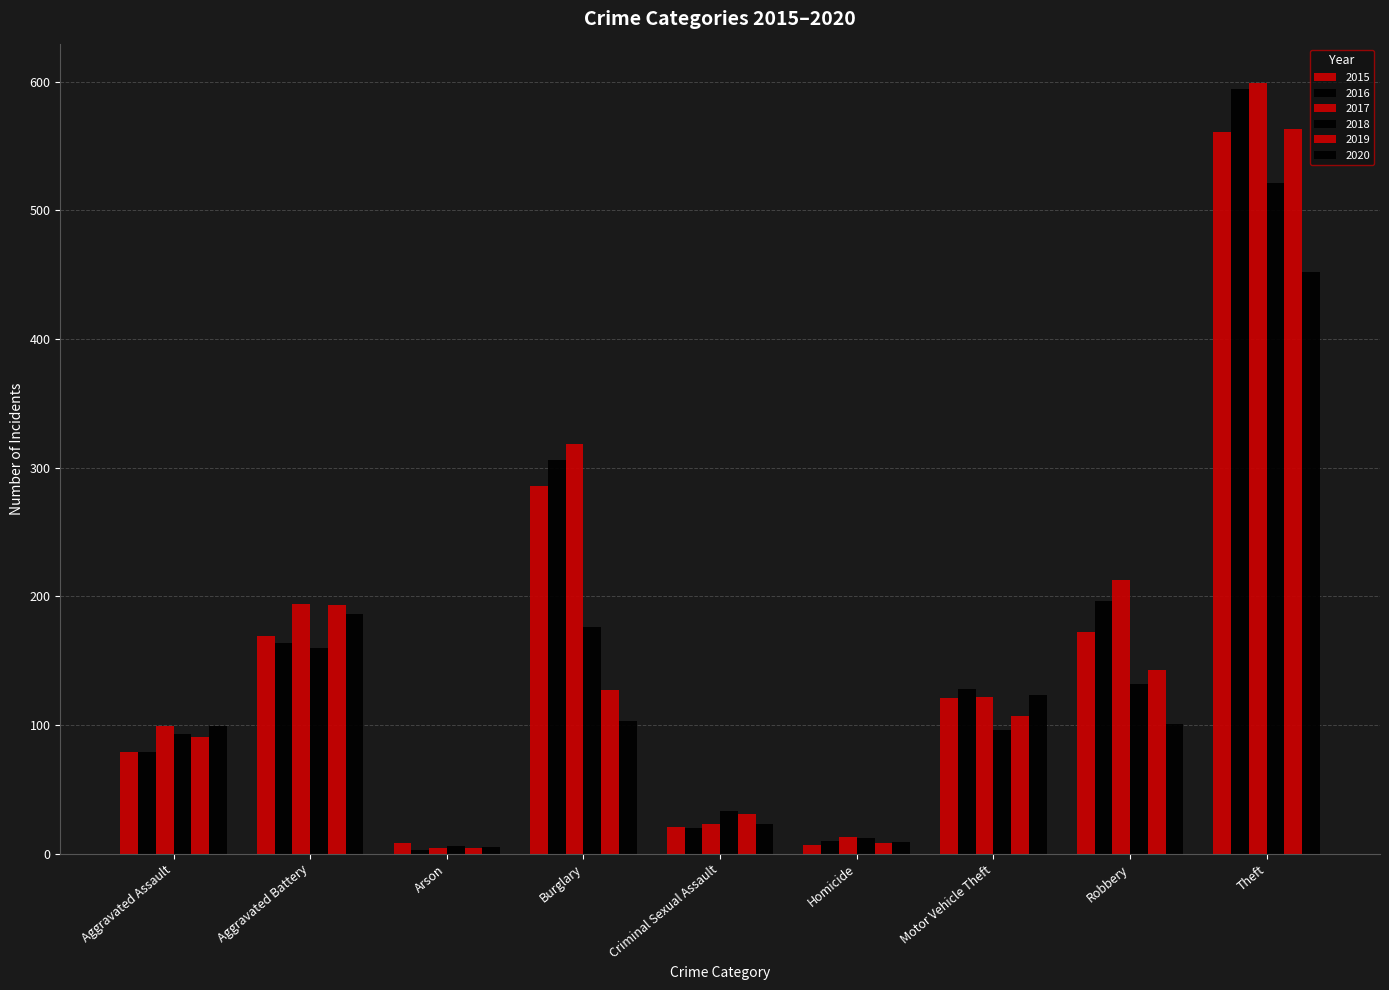

What is the smallest value displayed?

3